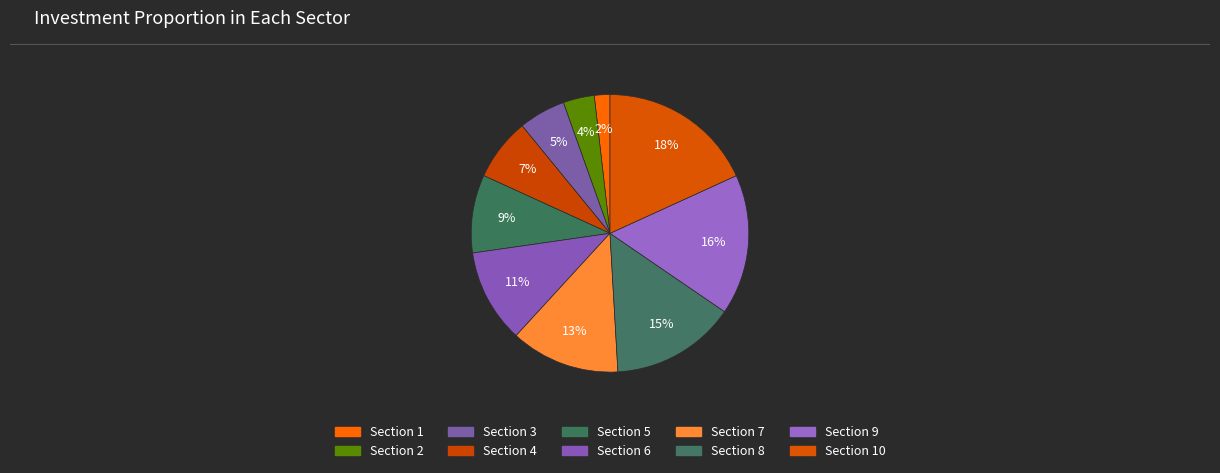

How many slices are in this pie chart?

10